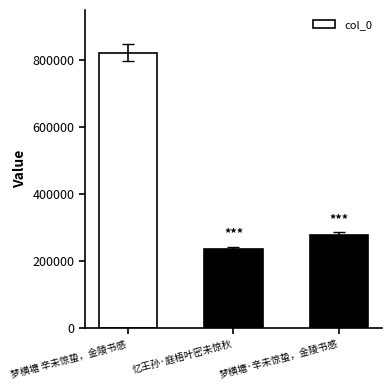

Which category has the highest value across all series?

梦横塘 辛未惊蛰，金陵书感